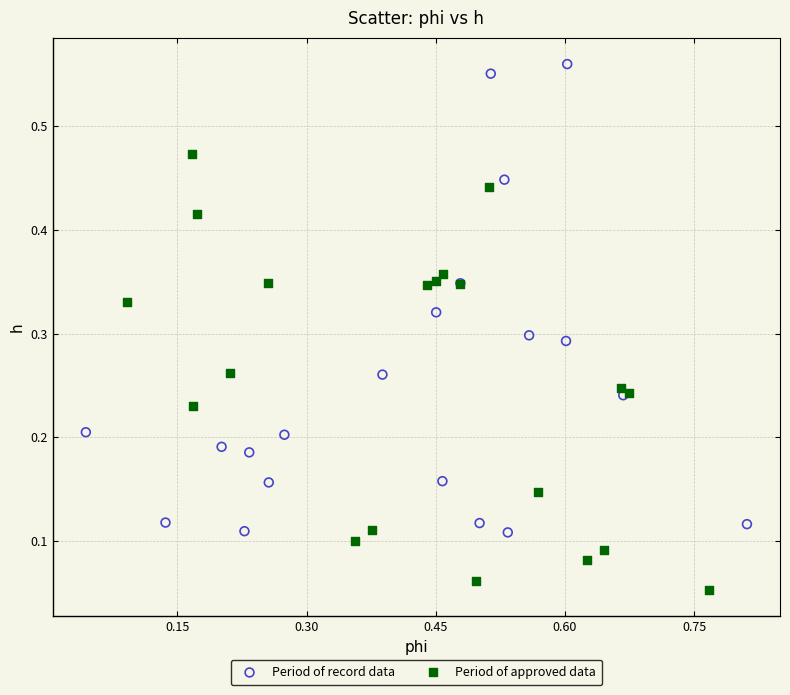

Which series contains the highest Y value?

Period of record data